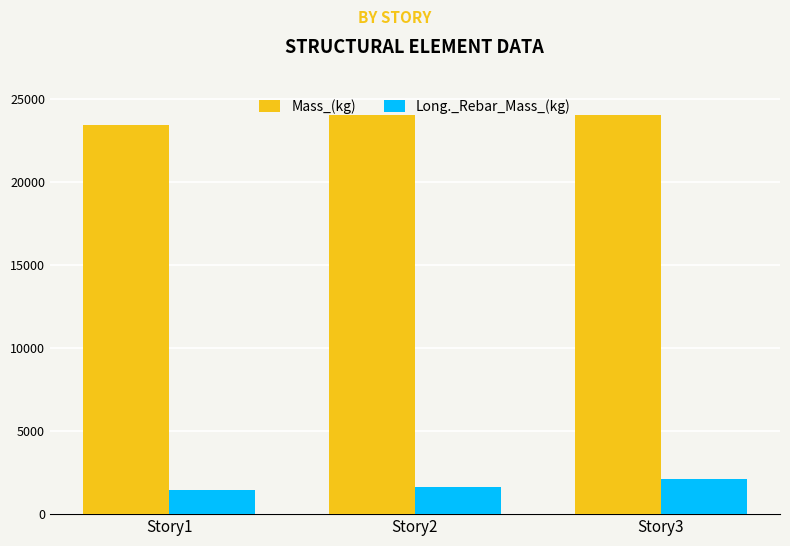

What is the spread (max minus min) of values at Story1?

22011.6